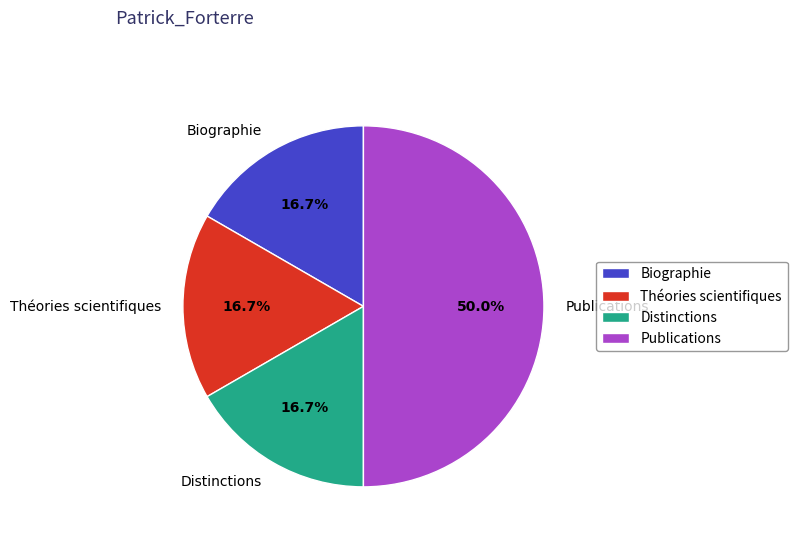

What is the largest slice in the pie chart?

Publications